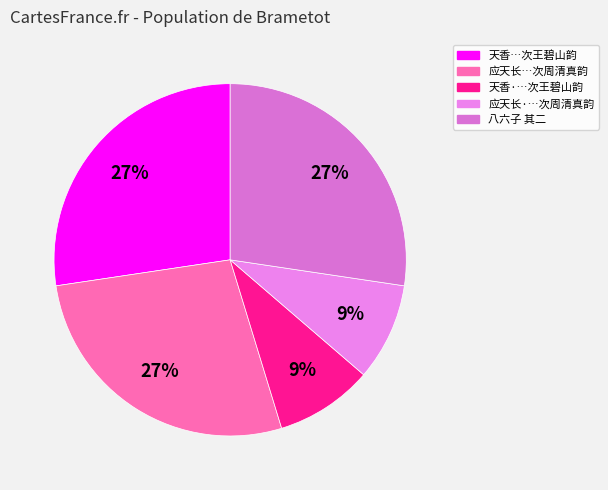

Count the number of slices in the pie.

5